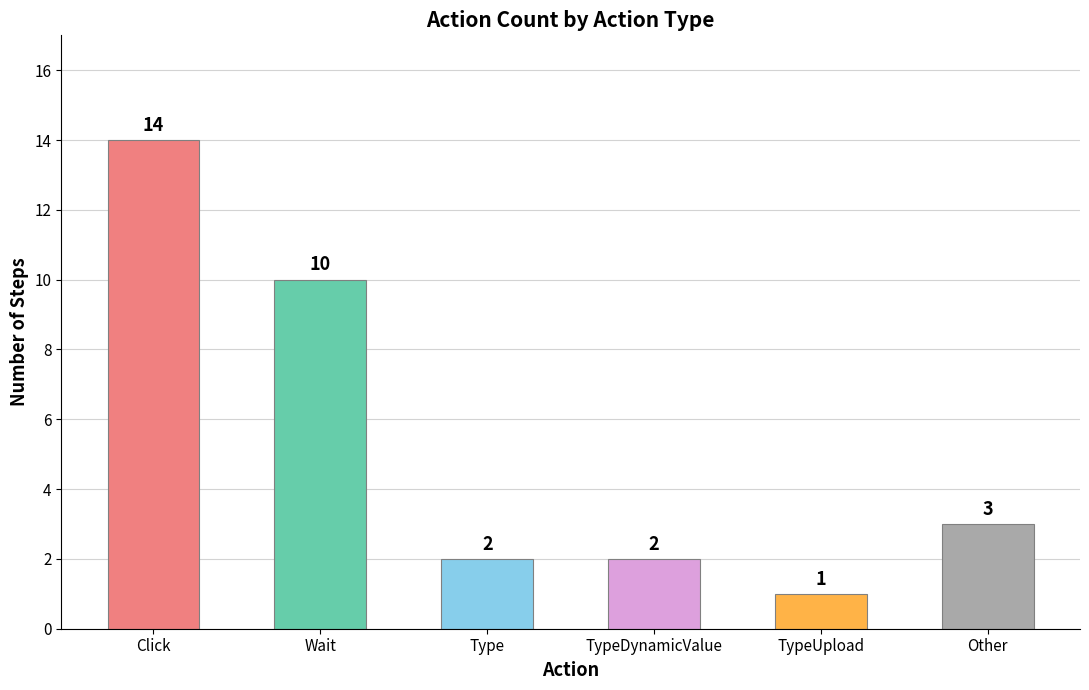

What is the difference between the values at TypeUpload and TypeDynamicValue?

1